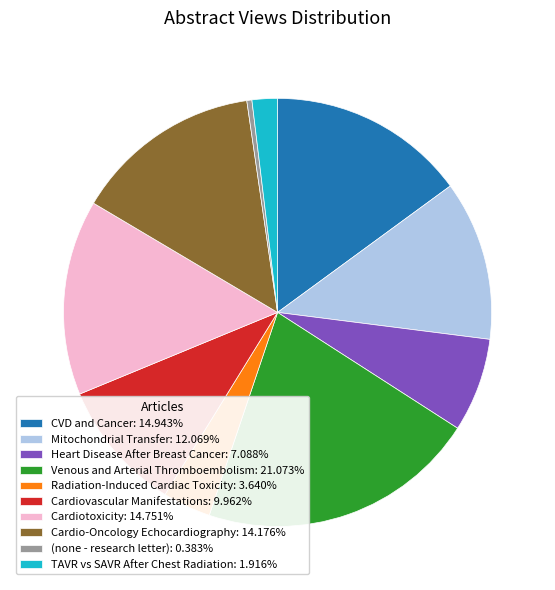

What is the ratio of the value at Venous and Arterial Thromboembolism: 21.073% to the value at (none - research letter): 0.383%?

55.0